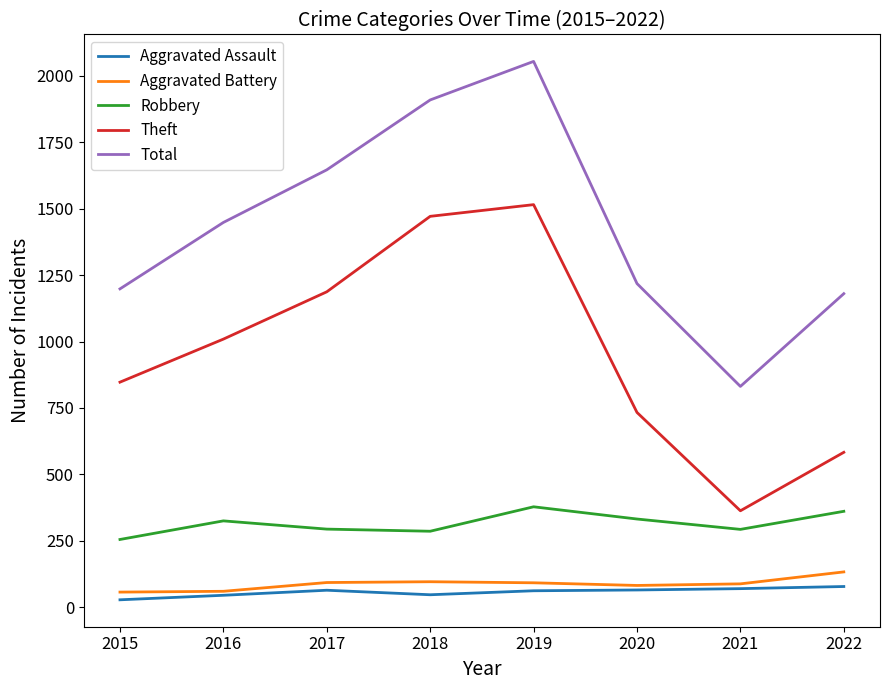

True or false: Theft has more than 2 points higher than both neighbors.

False